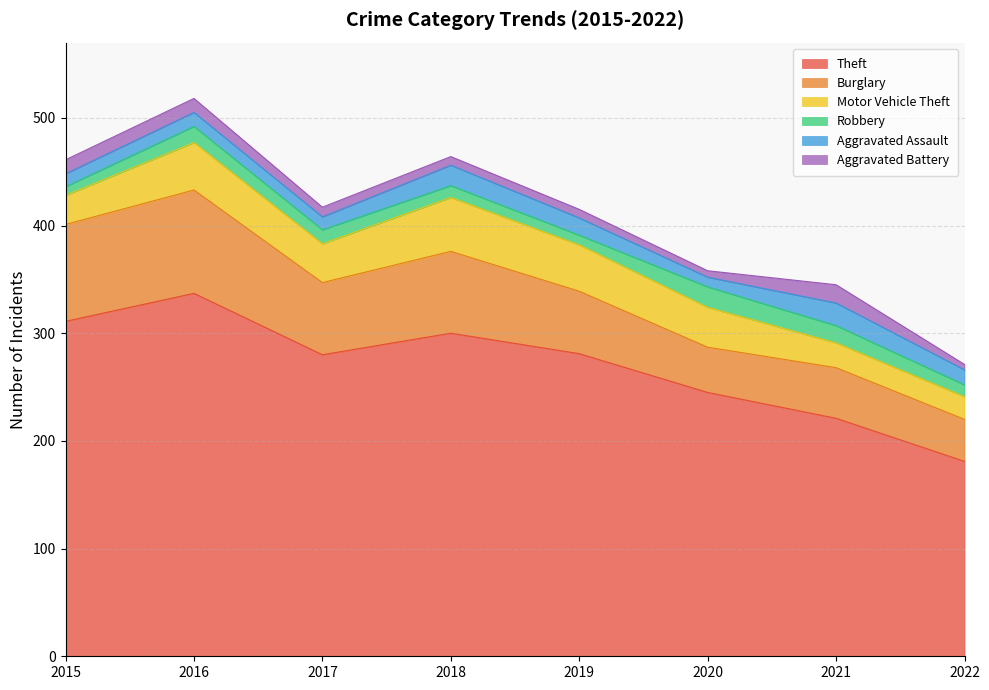

True or false: Aggravated Assault has a value of 19 at 2018.

True